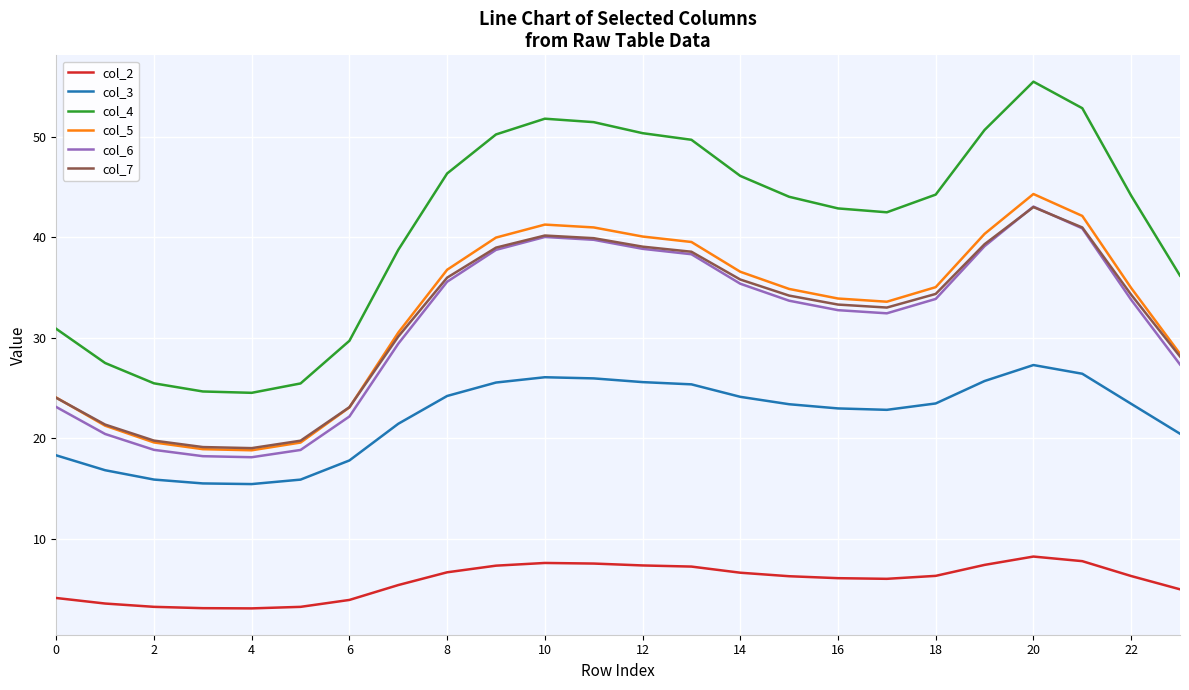

What is the minimum value shown in the chart?

3.1